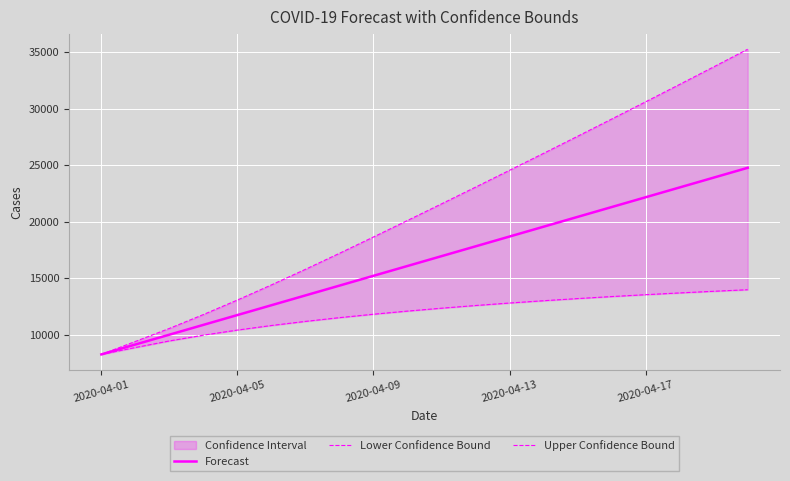

Reading left to right, extract all data points from this chart.

Forecast: 8251.0	9127.9	9996.4	10865.0	11733.5	12602.0	13470.5	14338.0	15206.5	16075.0	16943.5	17812.1	18680.6	19549.1	20417.6	21286.1	22154.6	23023.1	23891.6	24760.2
Lower Confidence Bound: 8251.0	8859.1	9443.0	9952.6	10403.9	10808.0	11172.0	11503.0	11806.0	12084.0	12340.0	12577.0	12797.0	13001.0	13191.0	13369.0	13535.0	13691.0	13837.0	13975.0
Upper Confidence Bound: 8251.0	9396.8	10549.8	11777.3	13063.0	14400.0	15780.0	17196.0	18640.0	20100.0	21570.0	23050.0	24540.0	26040.0	27550.0	29070.0	30600.0	32140.0	33690.0	35250.0